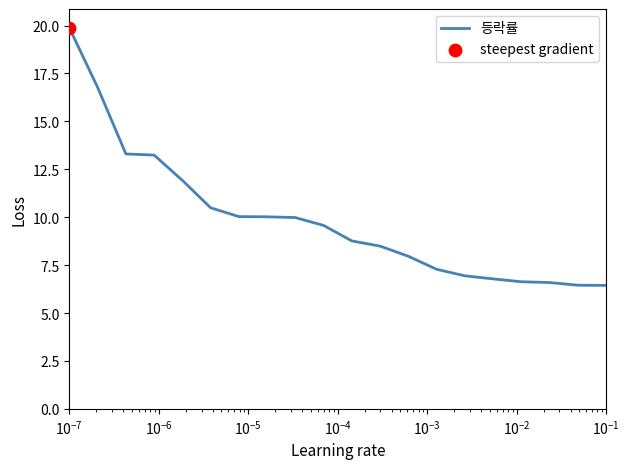

What is the minimum value shown in the chart?

6.4